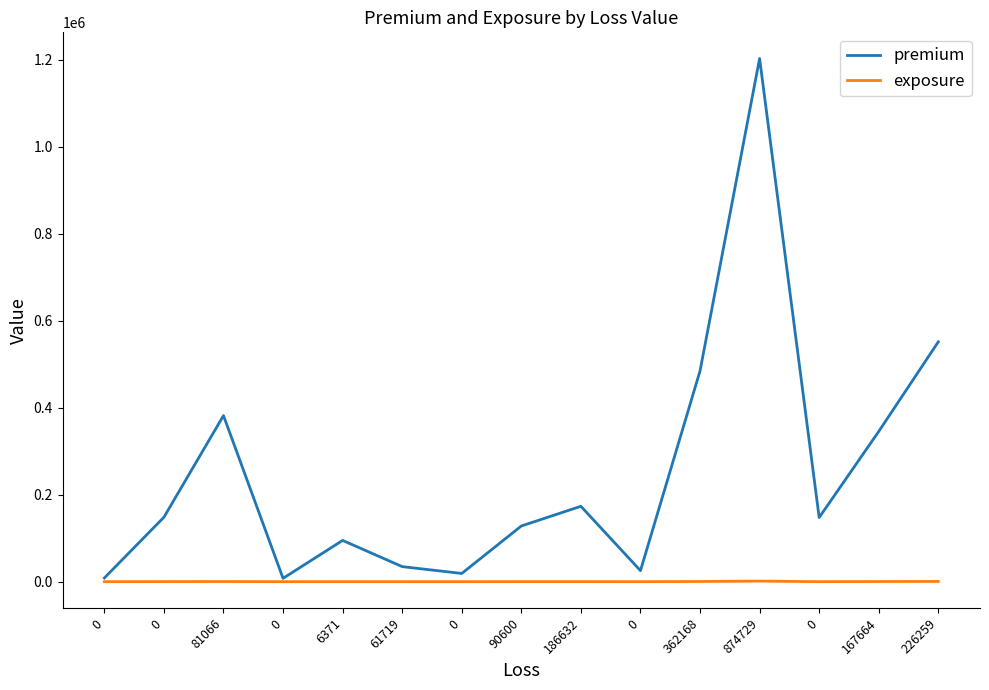

What is the sum of all exposure values?

3543.7